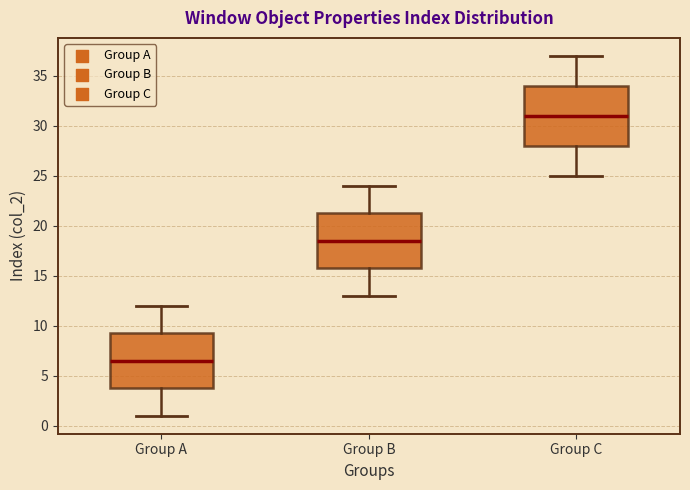

Which box is the tallest, from its lower edge to its upper edge?

Group C